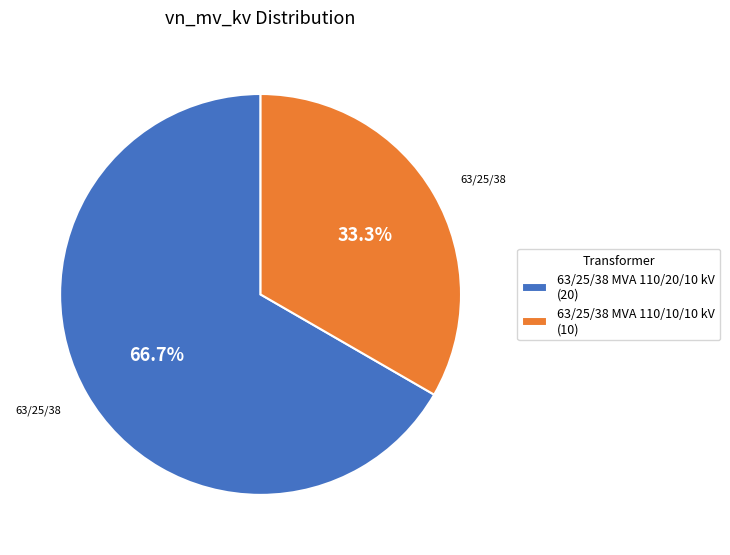

Is it true that 63/25/38 MVA 110/10/10 kV is 33% of the pie?

True